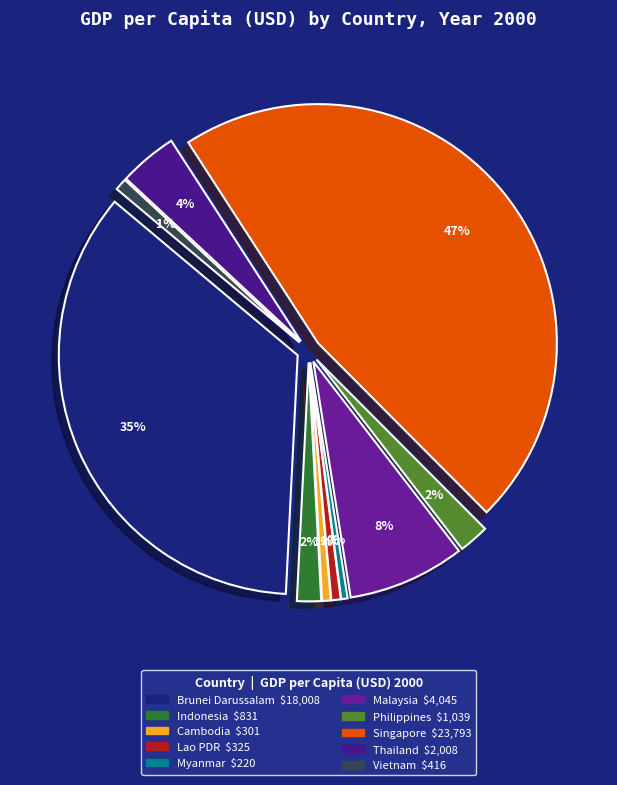

Which category has the biggest portion of the pie?

Singapore